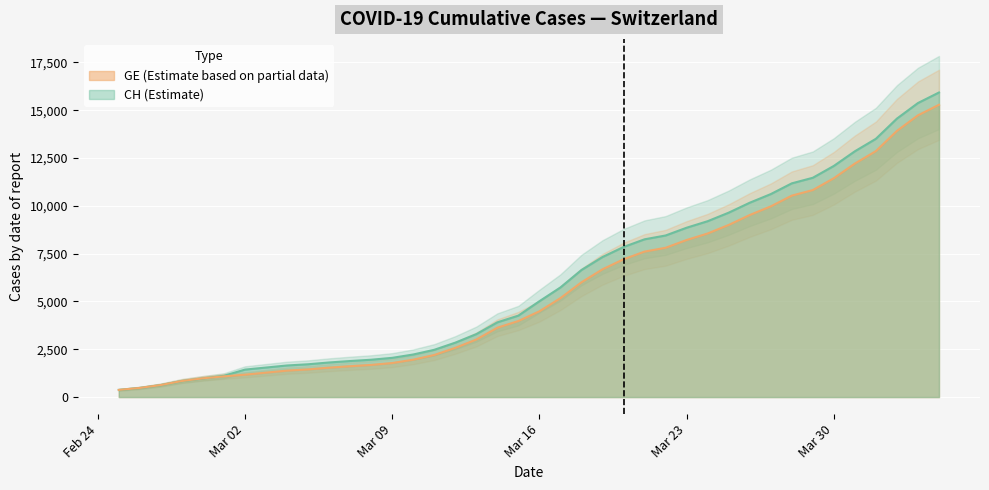

Rank the series at Mar 23 from highest to lowest value.

CH, GE